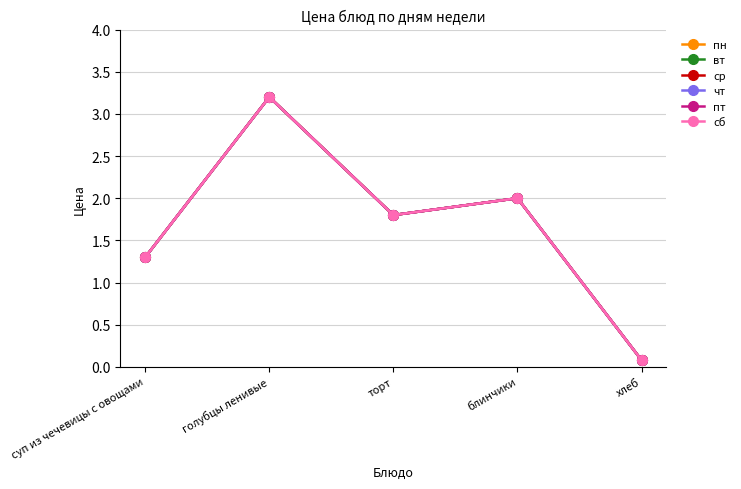

What is the label of the 1st point from the left?

суп из чечевицы с овощами